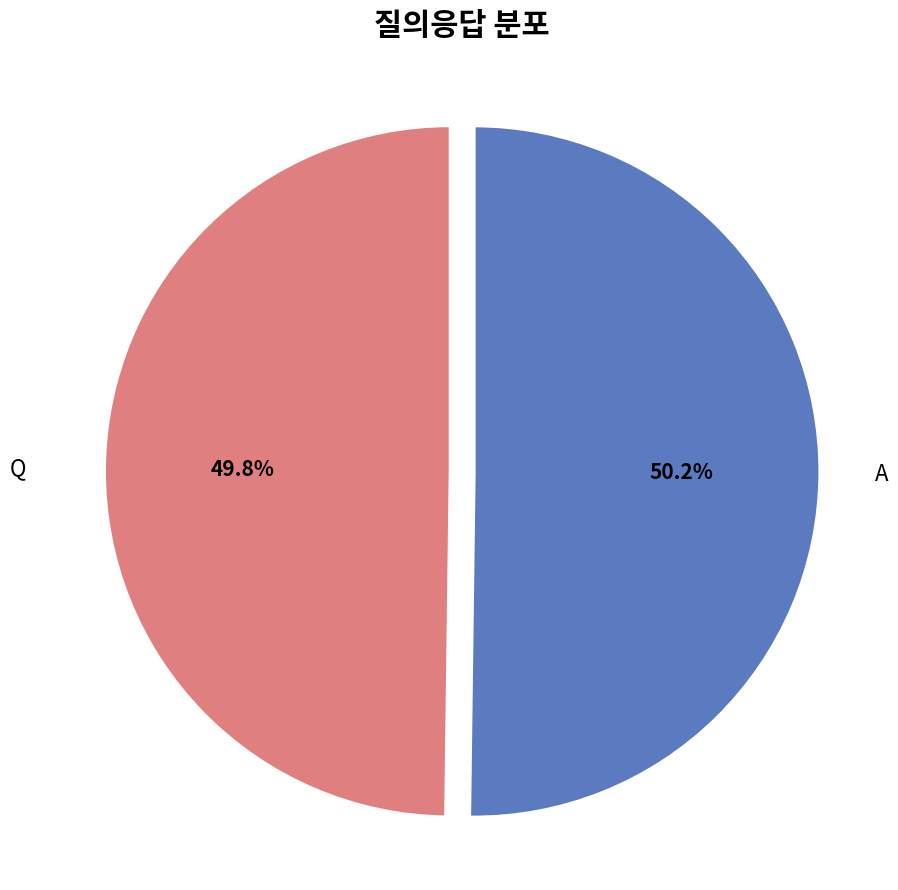

Does any single category account for the majority?

Yes